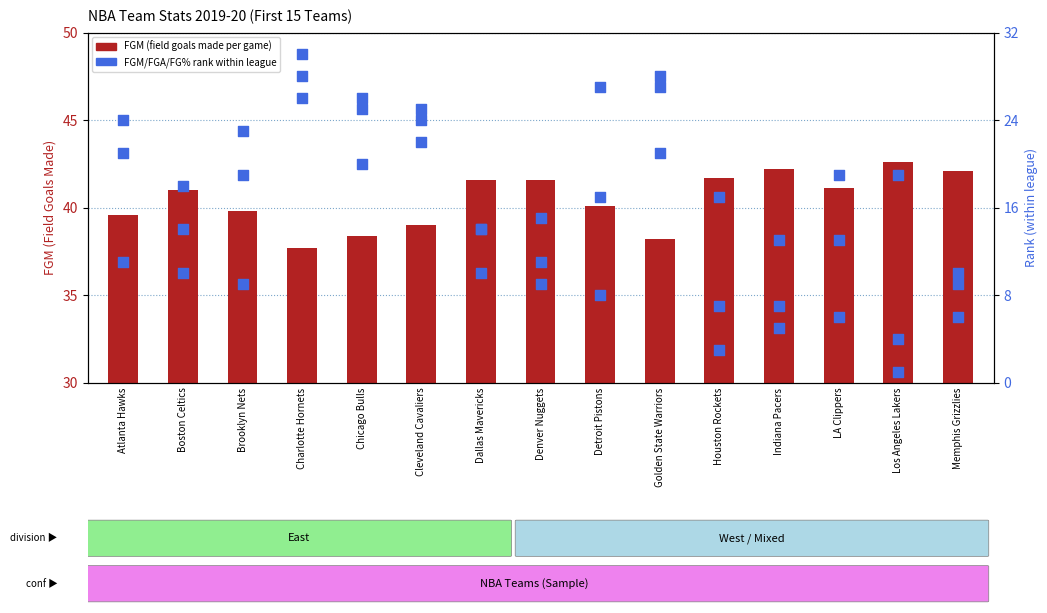

Which series has the largest total across all categories?

FGM (field goals made)